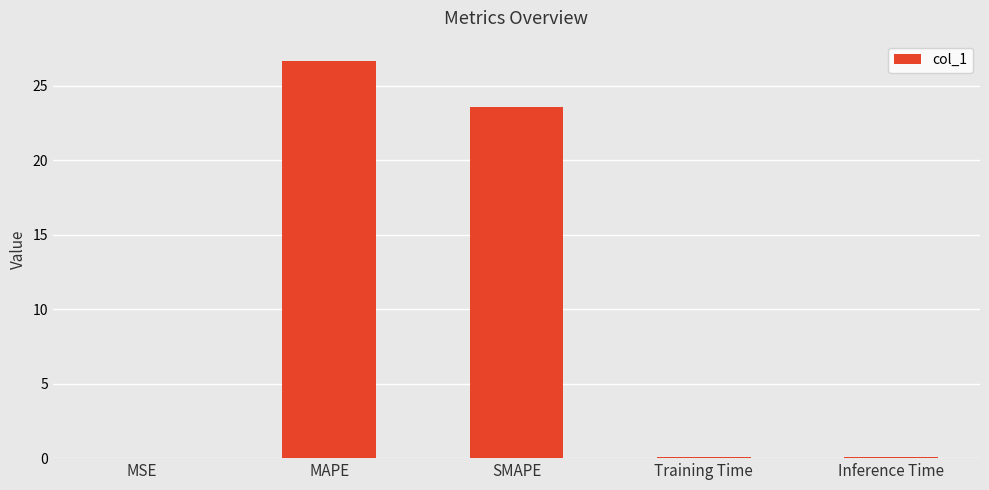

At which label is the value closest to 13?

SMAPE